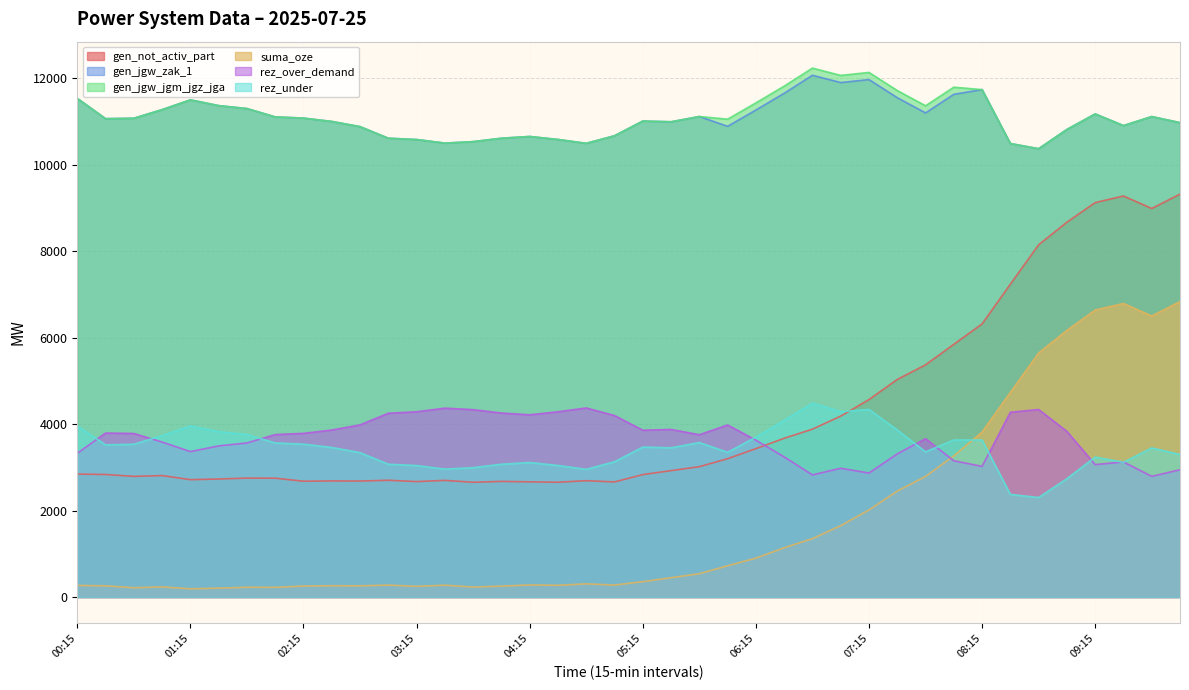

Which category has the lowest value across all series?

01:15